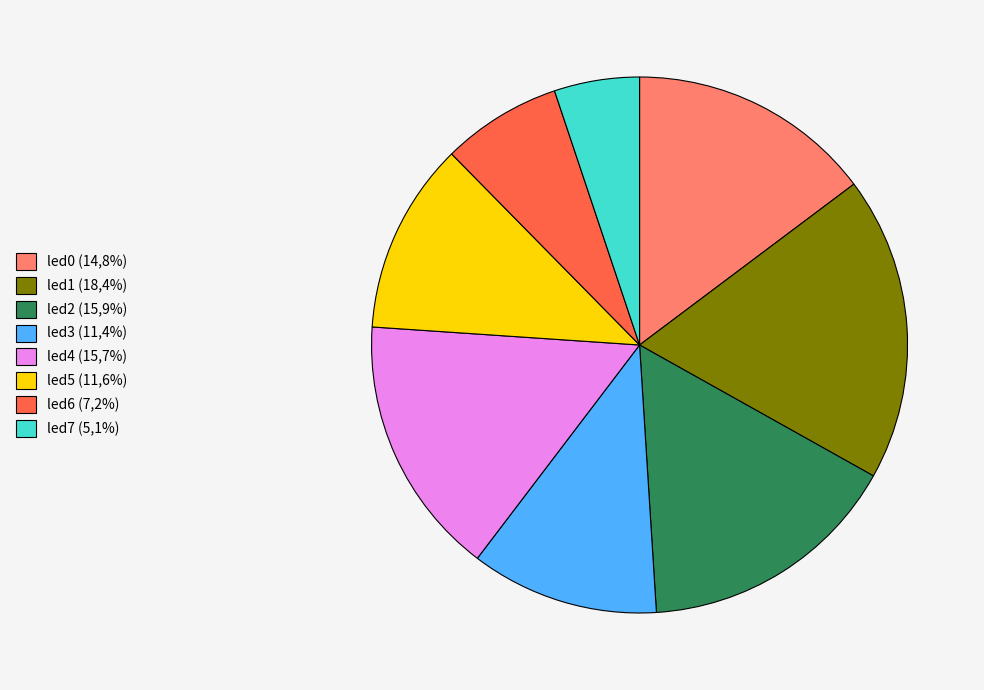

Which slice is the smallest?

led7